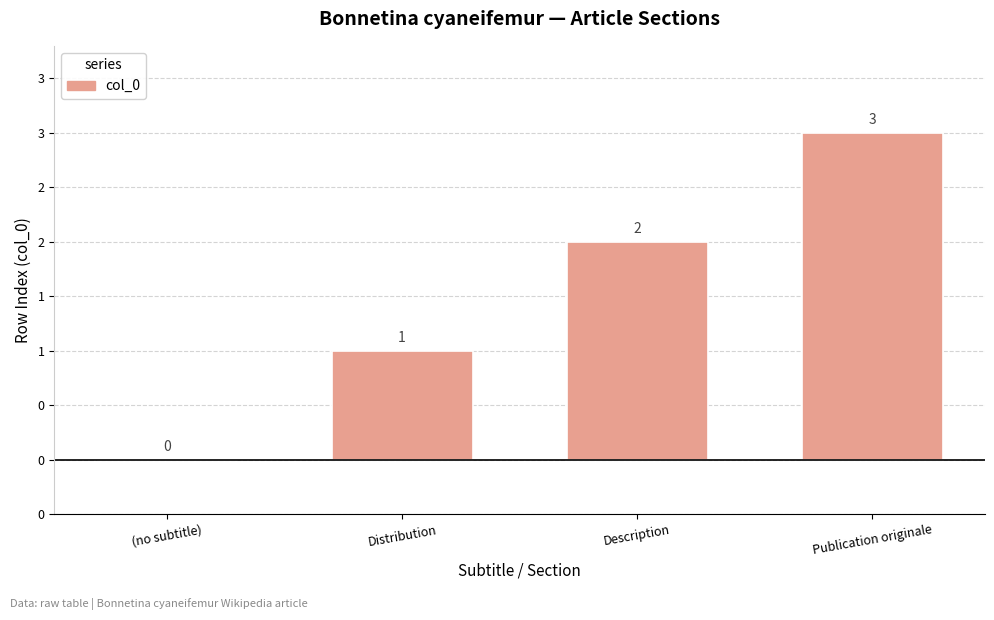

Which has a higher value, Description or Distribution?

Description